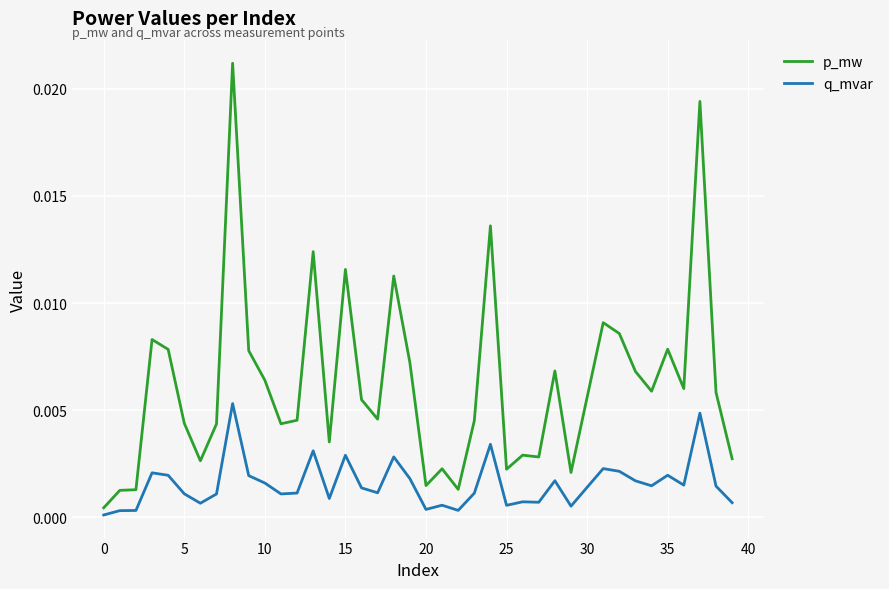

What are all the series names shown in the legend?

p_mw, q_mvar